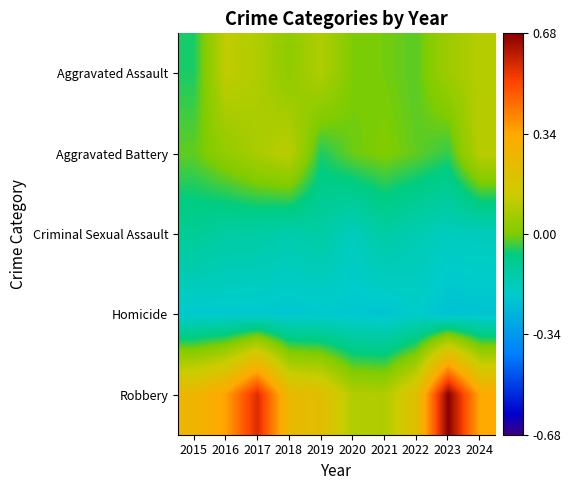

At how many categories does at least one series exceed 0?

10